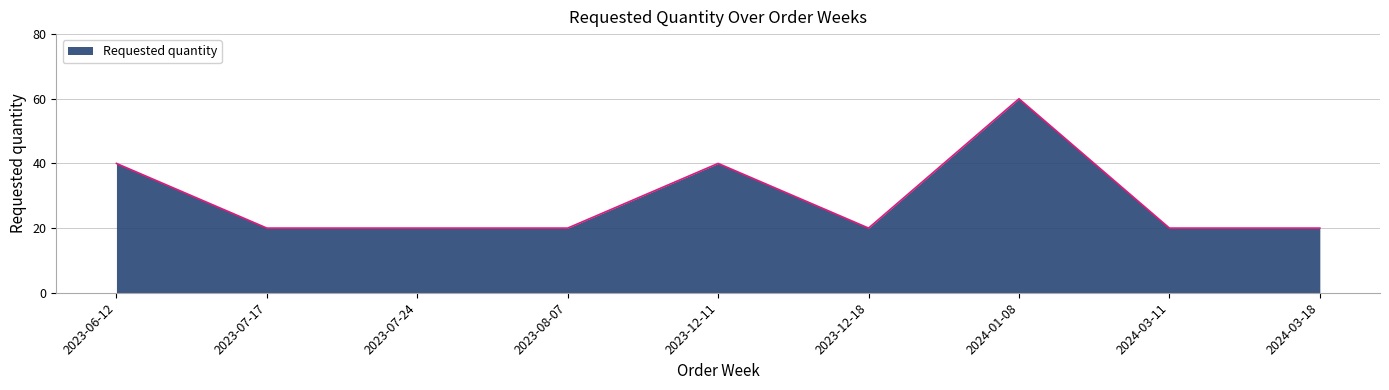

What is the difference between the second highest and minimum values?

20